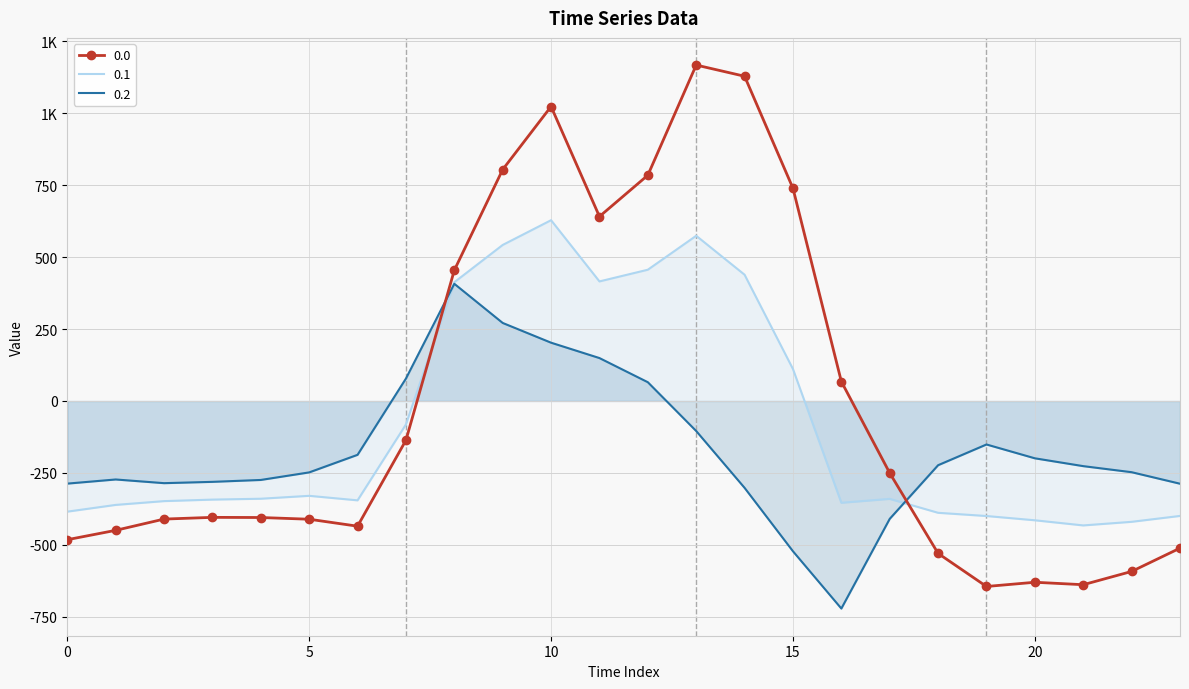

Is this an area chart (filled region under the line)?

No